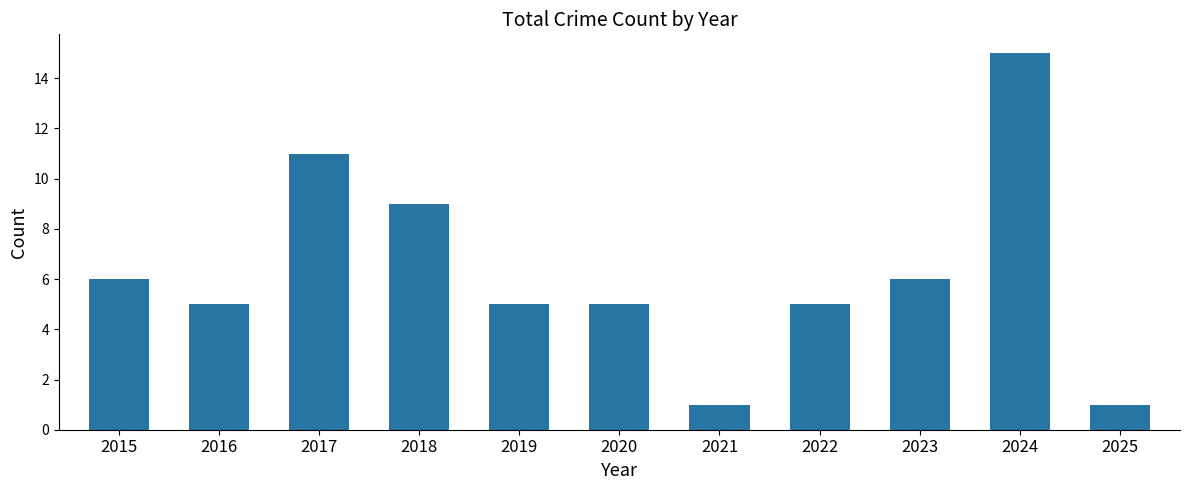

What is the difference between the values at 2017 and 2019?

6